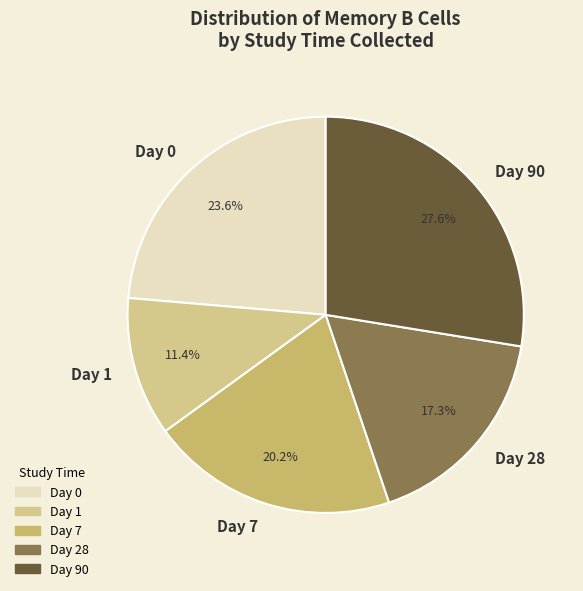

Count the number of slices in the pie.

5